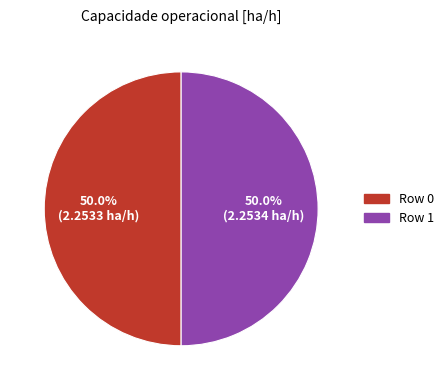

What is the ratio of the value at Row 0 to the value at Row 1?

1.0